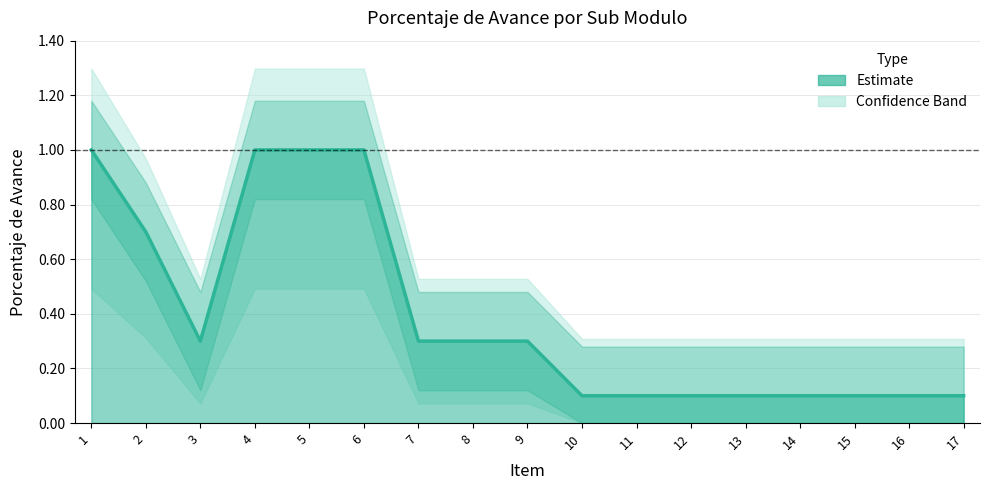

What is the difference between the values at 3 and 10?

0.2